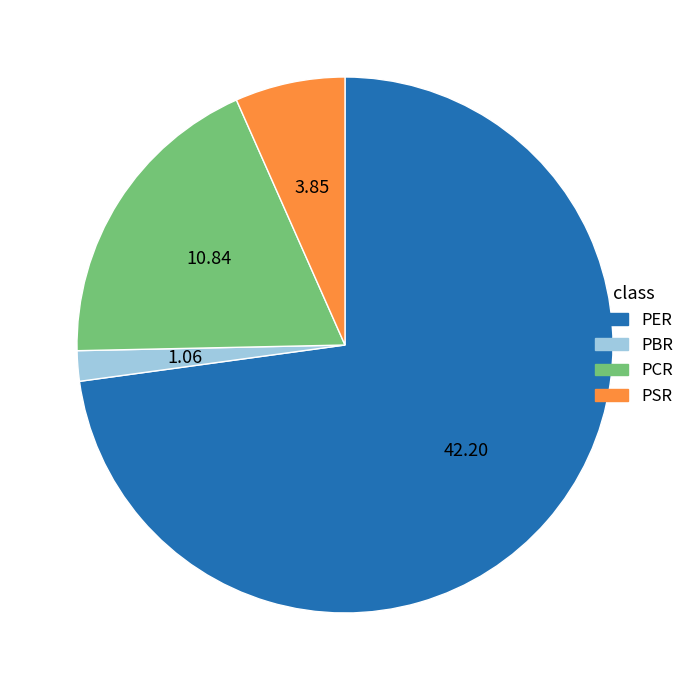

Which slice is the smallest?

PBR